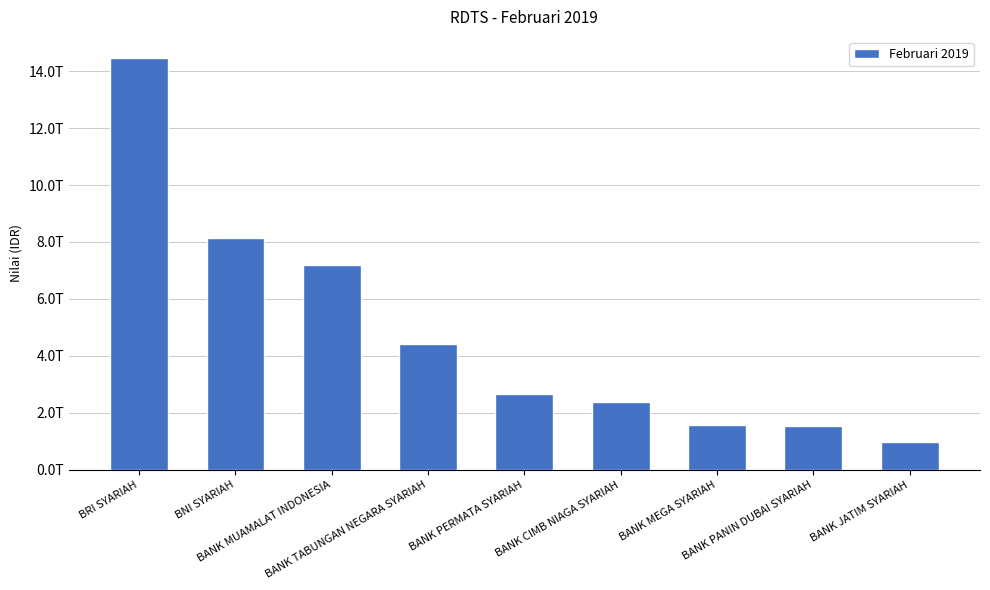

Are the bars horizontal?

No